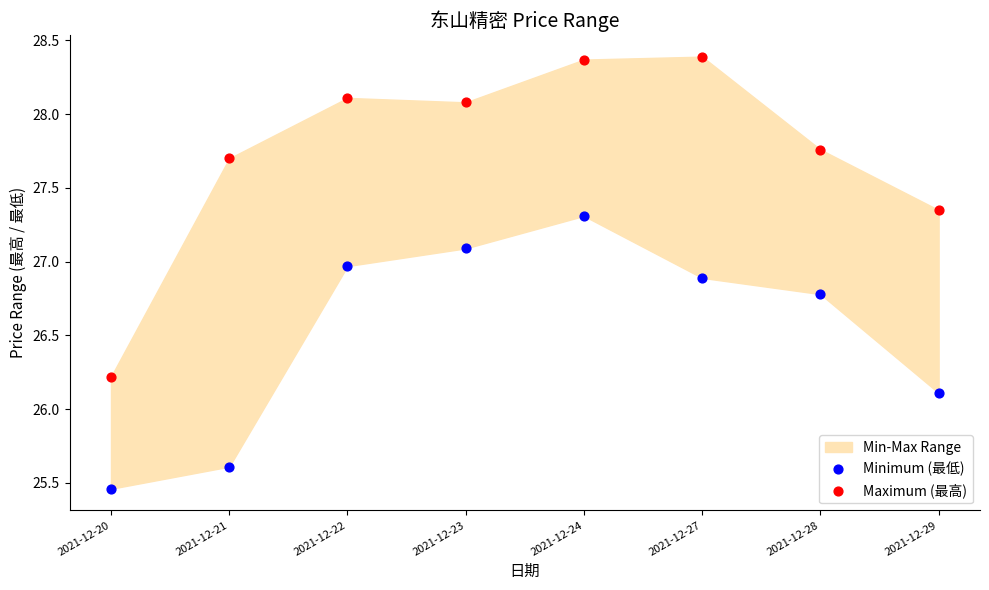

Which series contains the lowest Y value?

Minimum (最低)